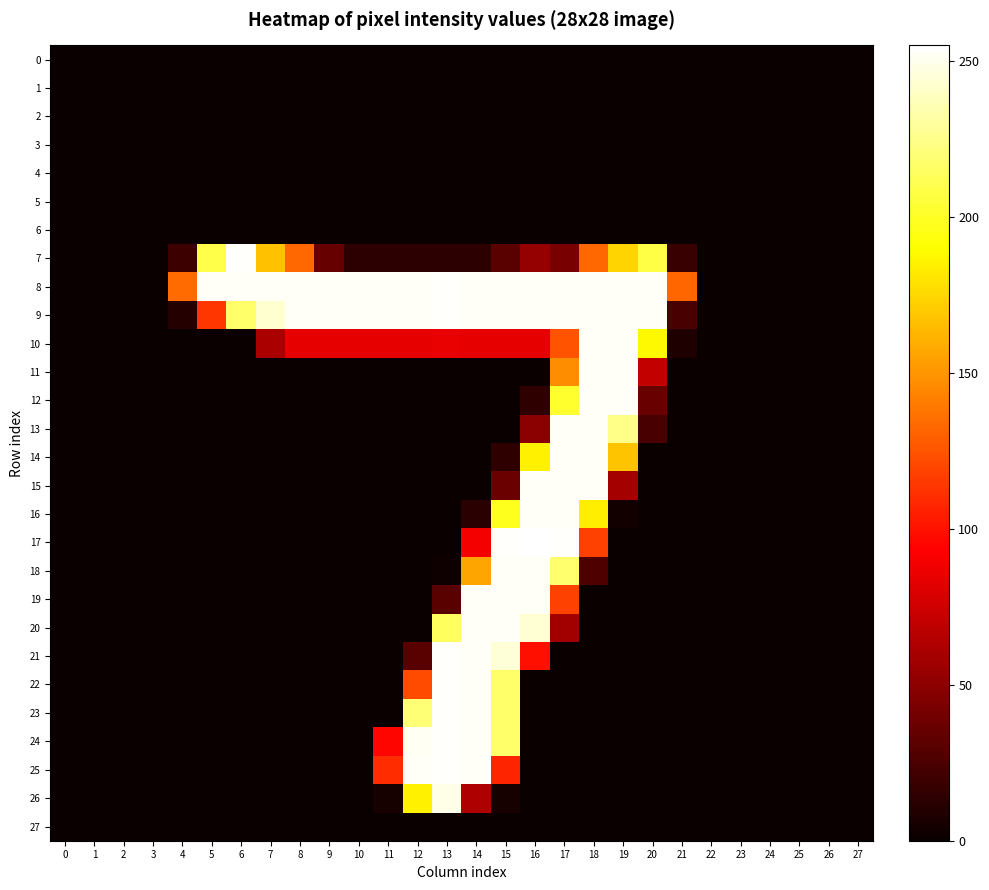

Reading left to right, what are all the values shown in this chart?

0: 0=0	1=0	2=0	3=0	4=0	5=0	6=0	7=0	8=0	9=0	10=0	11=0	12=0	13=0	14=0	15=0	16=0	17=0	18=0	19=0	20=0	21=0	22=0	23=0	24=0	25=0	26=0	27=0
1: 0=0	1=0	2=0	3=0	4=0	5=0	6=0	7=0	8=0	9=0	10=0	11=0	12=0	13=0	14=0	15=0	16=0	17=0	18=0	19=0	20=0	21=0	22=0	23=0	24=0	25=0	26=0	27=0
2: 0=0	1=0	2=0	3=0	4=0	5=0	6=0	7=0	8=0	9=0	10=0	11=0	12=0	13=0	14=0	15=0	16=0	17=0	18=0	19=0	20=0	21=0	22=0	23=0	24=0	25=0	26=0	27=0
3: 0=0	1=0	2=0	3=0	4=0	5=0	6=0	7=0	8=0	9=0	10=0	11=0	12=0	13=0	14=0	15=0	16=0	17=0	18=0	19=0	20=0	21=0	22=0	23=0	24=0	25=0	26=0	27=0
4: 0=0	1=0	2=0	3=0	4=0	5=0	6=0	7=0	8=0	9=0	10=0	11=0	12=0	13=0	14=0	15=0	16=0	17=0	18=0	19=0	20=0	21=0	22=0	23=0	24=0	25=0	26=0	27=0
5: 0=0	1=0	2=0	3=0	4=0	5=0	6=0	7=0	8=0	9=0	10=0	11=0	12=0	13=0	14=0	15=0	16=0	17=0	18=0	19=0	20=0	21=0	22=0	23=0	24=0	25=0	26=0	27=0
6: 0=0	1=0	2=0	3=0	4=0	5=0	6=0	7=0	8=0	9=0	10=0	11=0	12=0	13=0	14=0	15=0	16=0	17=0	18=0	19=0	20=0	21=0	22=0	23=0	24=0	25=0	26=0	27=0
7: 0=0	1=0	2=0	3=0	4=19	5=209	6=254	7=167	8=133	9=35	10=13	11=13	12=13	13=13	14=13	15=30	16=53	17=42	18=133	19=174	20=208	21=18	22=0	23=0	24=0	25=0	26=0	27=0
8: 0=0	1=0	2=0	3=0	4=134	5=253	6=253	7=253	8=253	9=253	10=253	11=253	12=253	13=254	14=253	15=253	16=253	17=253	18=253	19=253	20=253	21=132	22=0	23=0	24=0	25=0	26=0	27=0
9: 0=0	1=0	2=0	3=0	4=10	5=114	6=217	7=243	8=253	9=253	10=253	11=253	12=253	13=254	14=253	15=253	16=253	17=253	18=253	19=253	20=253	21=24	22=0	23=0	24=0	25=0	26=0	27=0
10: 0=0	1=0	2=0	3=0	4=0	5=0	6=0	7=61	8=84	9=84	10=84	11=84	12=84	13=85	14=84	15=84	16=84	17=125	18=253	19=253	20=188	21=8	22=0	23=0	24=0	25=0	26=0	27=0
11: 0=0	1=0	2=0	3=0	4=0	5=0	6=0	7=0	8=0	9=0	10=0	11=0	12=0	13=0	14=0	15=0	16=0	17=147	18=253	19=253	20=70	21=0	22=0	23=0	24=0	25=0	26=0	27=0
12: 0=0	1=0	2=0	3=0	4=0	5=0	6=0	7=0	8=0	9=0	10=0	11=0	12=0	13=0	14=0	15=0	16=14	17=202	18=253	19=253	20=36	21=0	22=0	23=0	24=0	25=0	26=0	27=0
13: 0=0	1=0	2=0	3=0	4=0	5=0	6=0	7=0	8=0	9=0	10=0	11=0	12=0	13=0	14=0	15=0	16=49	17=253	18=253	19=225	20=24	21=0	22=0	23=0	24=0	25=0	26=0	27=0
14: 0=0	1=0	2=0	3=0	4=0	5=0	6=0	7=0	8=0	9=0	10=0	11=0	12=0	13=0	14=0	15=14	16=185	17=253	18=253	19=168	20=0	21=0	22=0	23=0	24=0	25=0	26=0	27=0
15: 0=0	1=0	2=0	3=0	4=0	5=0	6=0	7=0	8=0	9=0	10=0	11=0	12=0	13=0	14=0	15=37	16=253	17=253	18=253	19=59	20=0	21=0	22=0	23=0	24=0	25=0	26=0	27=0
16: 0=0	1=0	2=0	3=0	4=0	5=0	6=0	7=0	8=0	9=0	10=0	11=0	12=0	13=0	14=12	15=198	16=253	17=253	18=184	19=3	20=0	21=0	22=0	23=0	24=0	25=0	26=0	27=0
17: 0=0	1=0	2=0	3=0	4=0	5=0	6=0	7=0	8=0	9=0	10=0	11=0	12=0	13=0	14=89	15=254	16=255	17=254	18=118	19=0	20=0	21=0	22=0	23=0	24=0	25=0	26=0	27=0
18: 0=0	1=0	2=0	3=0	4=0	5=0	6=0	7=0	8=0	9=0	10=0	11=0	12=0	13=2	14=156	15=253	16=253	17=218	18=26	19=0	20=0	21=0	22=0	23=0	24=0	25=0	26=0	27=0
19: 0=0	1=0	2=0	3=0	4=0	5=0	6=0	7=0	8=0	9=0	10=0	11=0	12=0	13=30	14=253	15=253	16=253	17=118	18=0	19=0	20=0	21=0	22=0	23=0	24=0	25=0	26=0	27=0
20: 0=0	1=0	2=0	3=0	4=0	5=0	6=0	7=0	8=0	9=0	10=0	11=0	12=0	13=214	14=253	15=253	16=244	17=58	18=0	19=0	20=0	21=0	22=0	23=0	24=0	25=0	26=0	27=0
21: 0=0	1=0	2=0	3=0	4=0	5=0	6=0	7=0	8=0	9=0	10=0	11=0	12=30	13=254	14=253	15=245	16=99	17=0	18=0	19=0	20=0	21=0	22=0	23=0	24=0	25=0	26=0	27=0
22: 0=0	1=0	2=0	3=0	4=0	5=0	6=0	7=0	8=0	9=0	10=0	11=0	12=122	13=254	14=253	15=217	16=0	17=0	18=0	19=0	20=0	21=0	22=0	23=0	24=0	25=0	26=0	27=0
23: 0=0	1=0	2=0	3=0	4=0	5=0	6=0	7=0	8=0	9=0	10=0	11=0	12=220	13=254	14=253	15=217	16=0	17=0	18=0	19=0	20=0	21=0	22=0	23=0	24=0	25=0	26=0	27=0
24: 0=0	1=0	2=0	3=0	4=0	5=0	6=0	7=0	8=0	9=0	10=0	11=95	12=252	13=254	14=253	15=217	16=0	17=0	18=0	19=0	20=0	21=0	22=0	23=0	24=0	25=0	26=0	27=0
25: 0=0	1=0	2=0	3=0	4=0	5=0	6=0	7=0	8=0	9=0	10=0	11=110	12=253	13=254	14=253	15=107	16=0	17=0	18=0	19=0	20=0	21=0	22=0	23=0	24=0	25=0	26=0	27=0
26: 0=0	1=0	2=0	3=0	4=0	5=0	6=0	7=0	8=0	9=0	10=0	11=5	12=185	13=249	14=63	15=5	16=0	17=0	18=0	19=0	20=0	21=0	22=0	23=0	24=0	25=0	26=0	27=0
27: 0=0	1=0	2=0	3=0	4=0	5=0	6=0	7=0	8=0	9=0	10=0	11=0	12=0	13=0	14=0	15=0	16=0	17=0	18=0	19=0	20=0	21=0	22=0	23=0	24=0	25=0	26=0	27=0